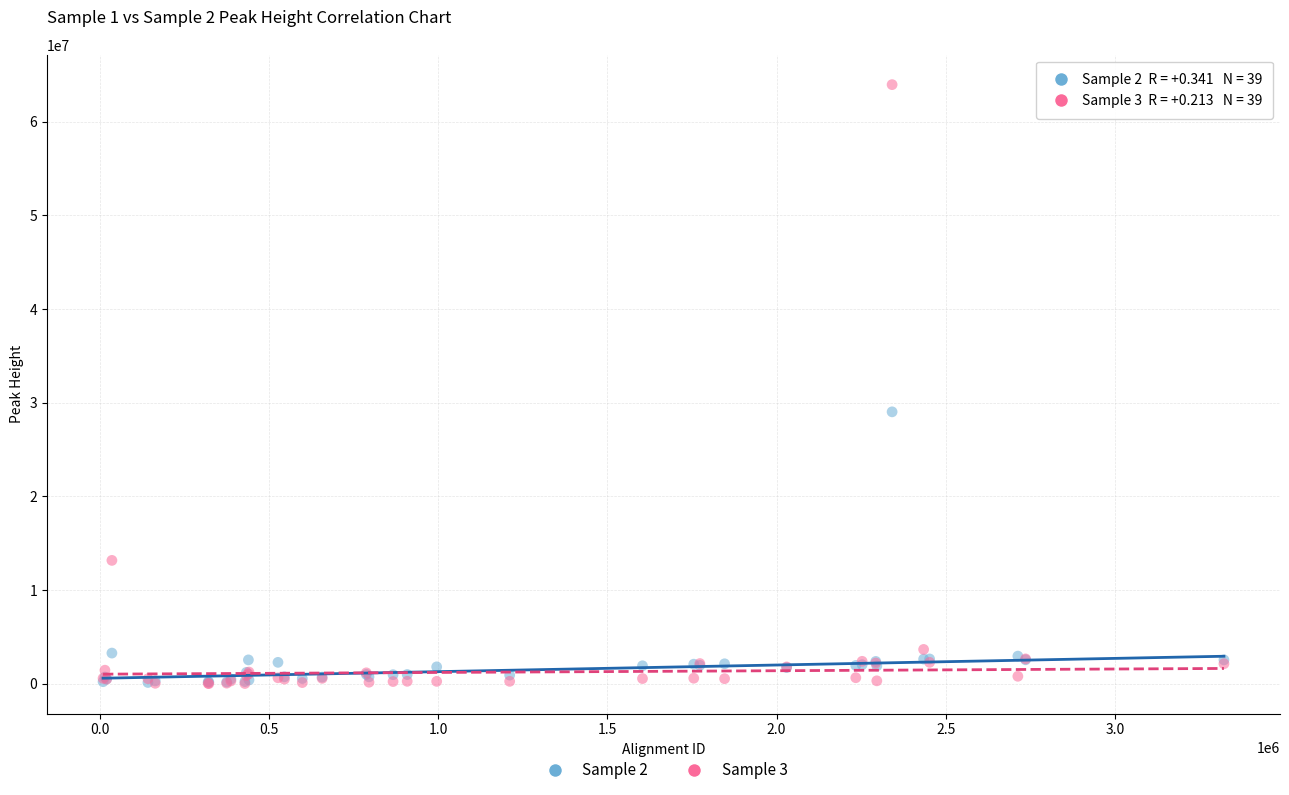

Which series has the widest spread of Y values?

Sample 3